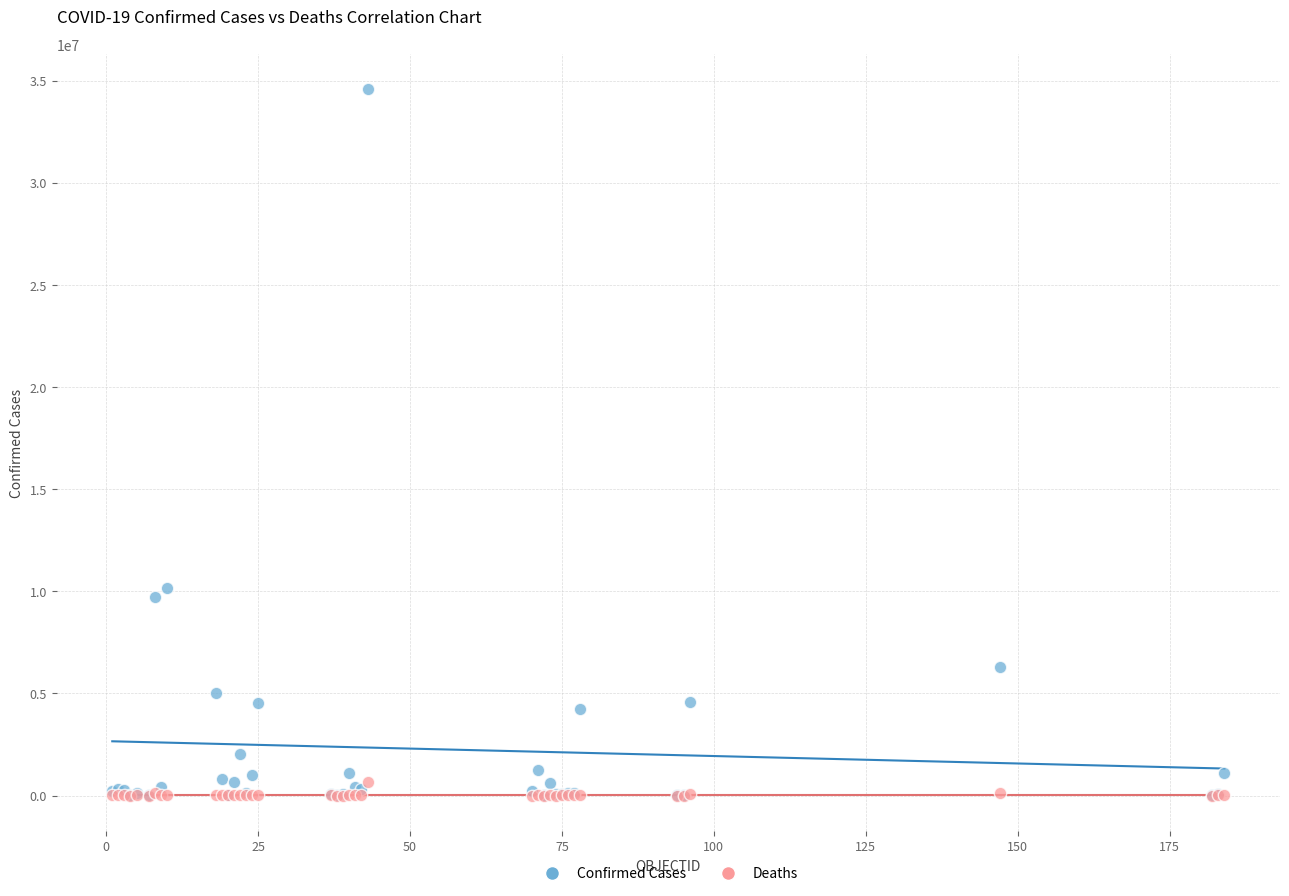

Across all series, what Y value is closest to 17284427?

10156066